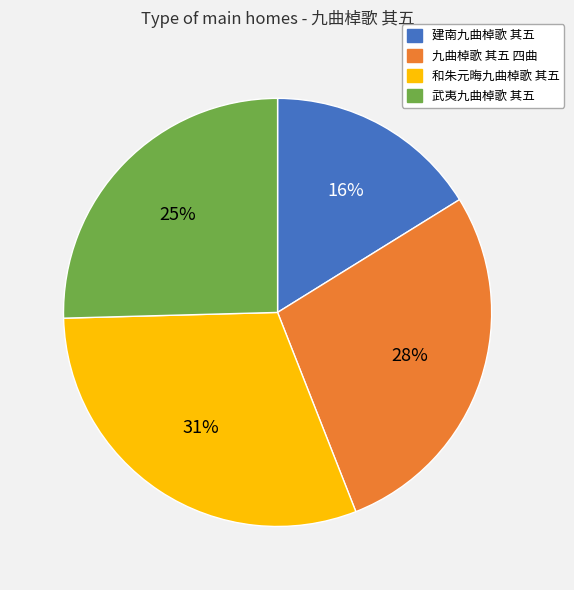

Is the sum of 九曲棹歌 其五 四曲 and 武夷九曲棹歌 其五 greater than half?

Yes